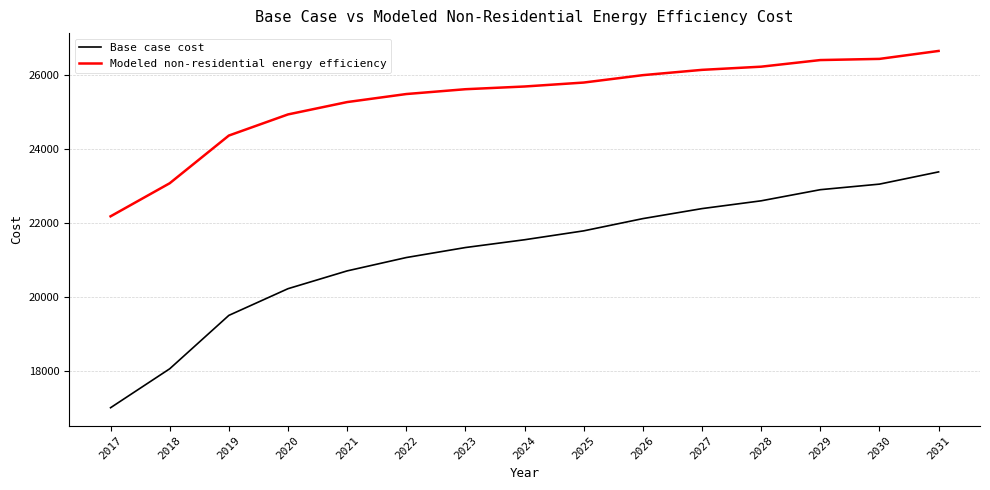

True or false: Base case cost and Modeled non-residential energy efficiency cross at least once.

False